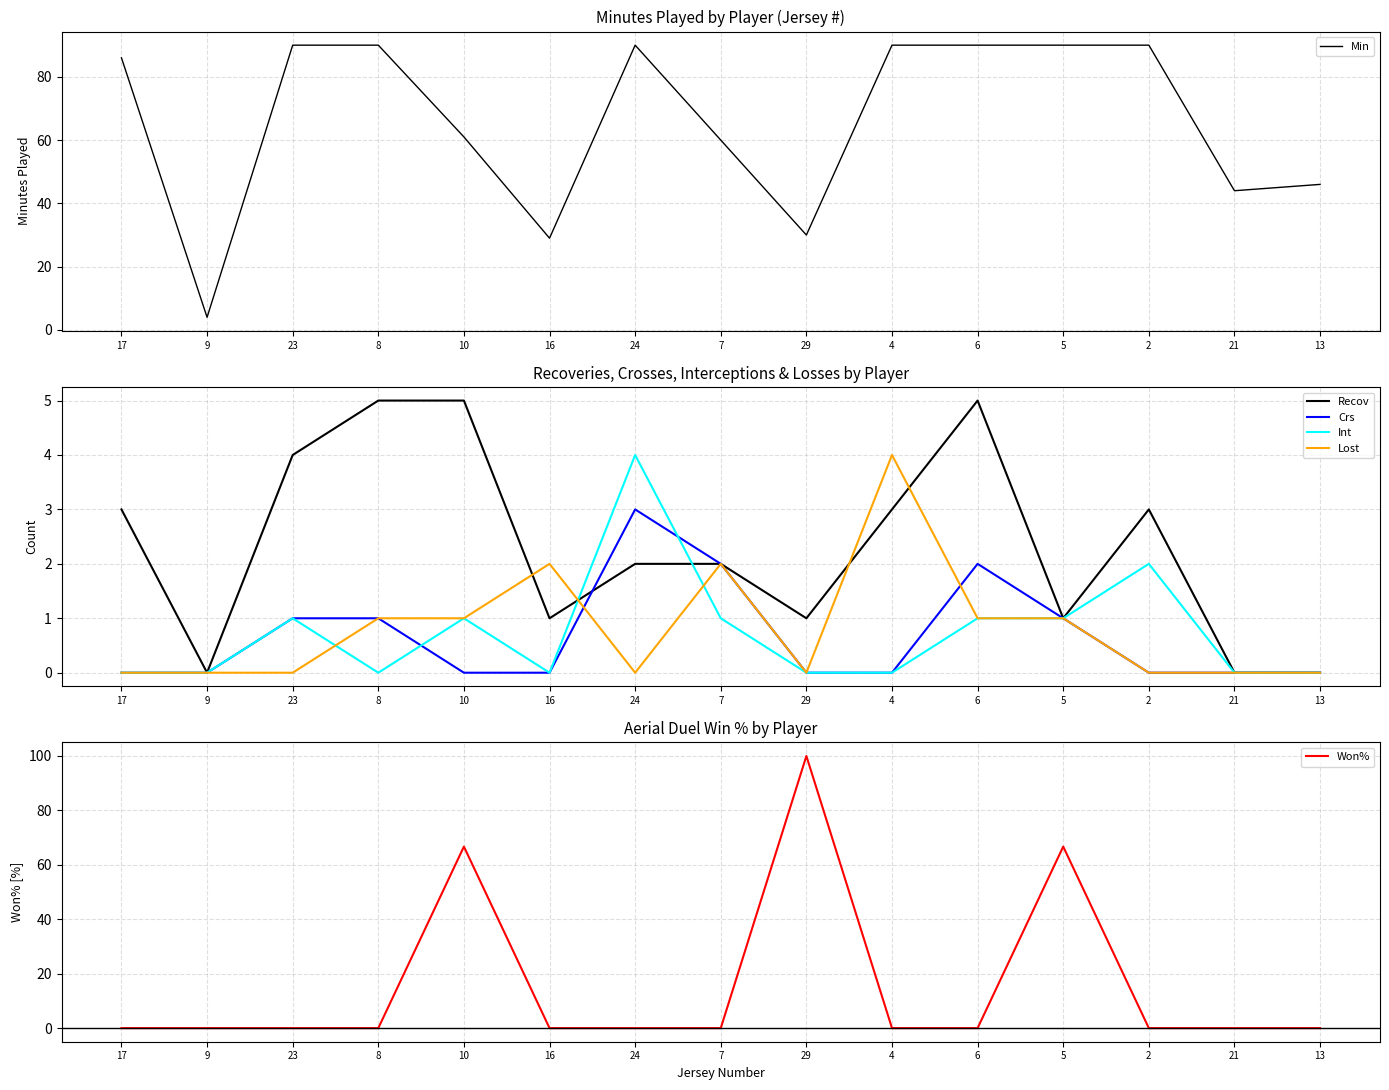

List the labels in order of Lost value, smallest first.

17, 9, 23, 24, 29, 2, 21, 13, 8, 10, 6, 5, 16, 7, 4